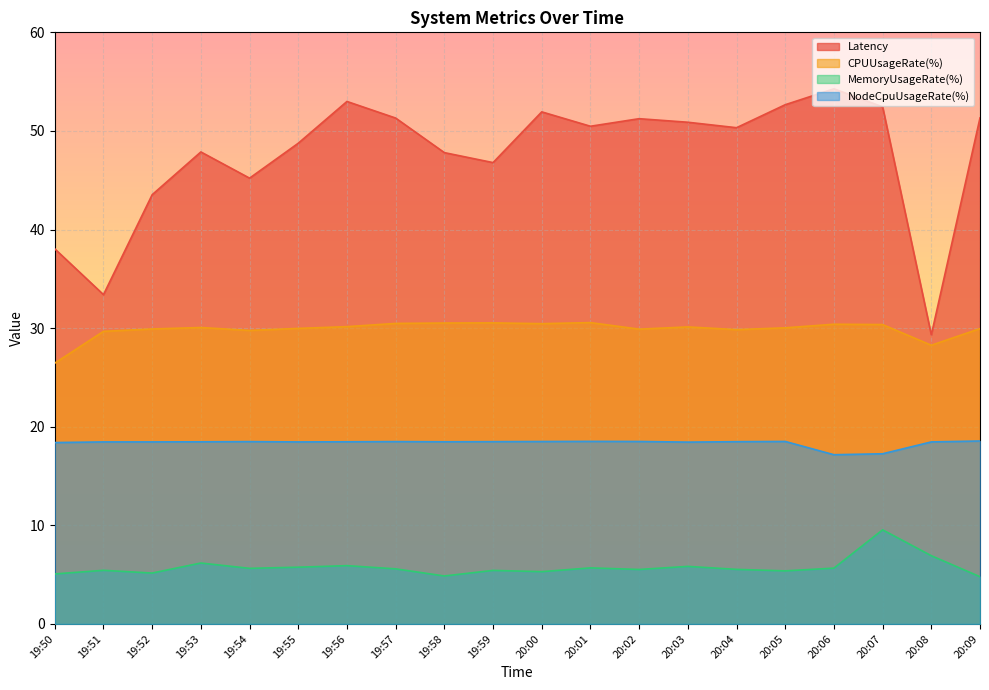

True or false: CPUUsageRate(%) has a value of 19.0 at 19:51.

False